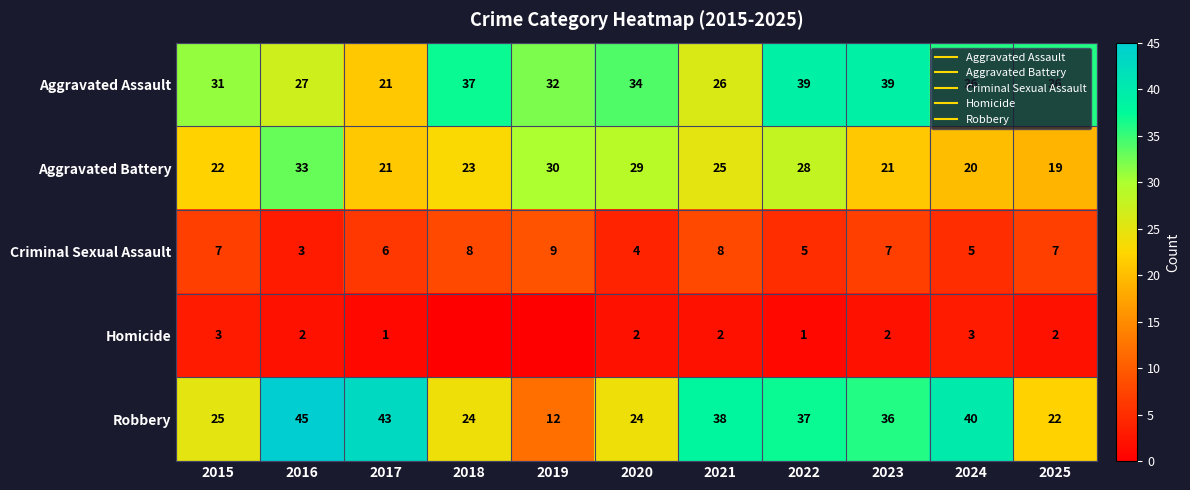

True or false: Criminal Sexual Assault has a value of 7 at 2025.

True